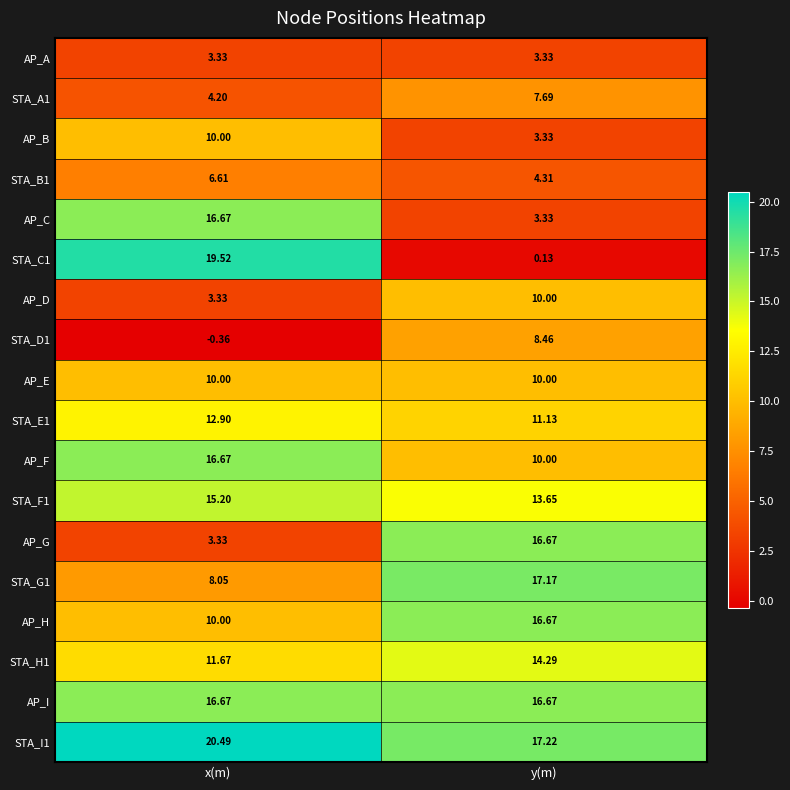

At which category is the sum across all series the highest?

x(m)